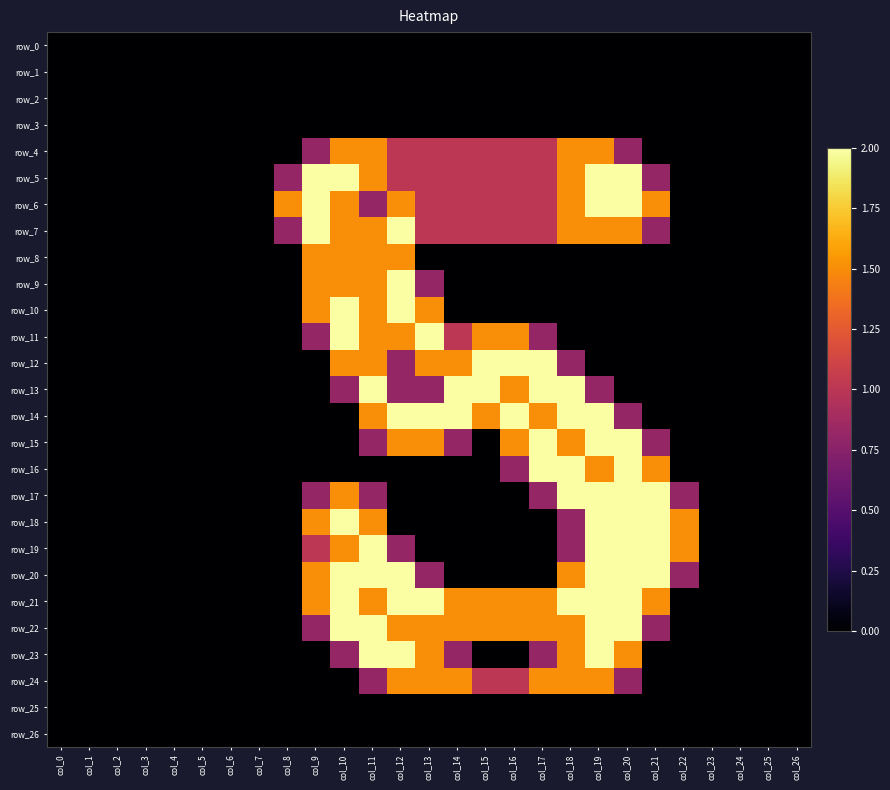

Reading left to right, what are all the values shown in this chart?

row_0: col_0=0.0	col_1=0.0	col_2=0.0	col_3=0.0	col_4=0.0	col_5=0.0	col_6=0.0	col_7=0.0	col_8=0.0	col_9=0.0	col_10=0.0	col_11=0.0	col_12=0.0	col_13=0.0	col_14=0.0	col_15=0.0	col_16=0.0	col_17=0.0	col_18=0.0	col_19=0.0	col_20=0.0	col_21=0.0	col_22=0.0	col_23=0.0	col_24=0.0	col_25=0.0	col_26=0.0
row_1: col_0=0.0	col_1=0.0	col_2=0.0	col_3=0.0	col_4=0.0	col_5=0.0	col_6=0.0	col_7=0.0	col_8=0.0	col_9=0.0	col_10=0.0	col_11=0.0	col_12=0.0	col_13=0.0	col_14=0.0	col_15=0.0	col_16=0.0	col_17=0.0	col_18=0.0	col_19=0.0	col_20=0.0	col_21=0.0	col_22=0.0	col_23=0.0	col_24=0.0	col_25=0.0	col_26=0.0
row_2: col_0=0.0	col_1=0.0	col_2=0.0	col_3=0.0	col_4=0.0	col_5=0.0	col_6=0.0	col_7=0.0	col_8=0.0	col_9=0.0	col_10=0.0	col_11=0.0	col_12=0.0	col_13=0.0	col_14=0.0	col_15=0.0	col_16=0.0	col_17=0.0	col_18=0.0	col_19=0.0	col_20=0.0	col_21=0.0	col_22=0.0	col_23=0.0	col_24=0.0	col_25=0.0	col_26=0.0
row_3: col_0=0.0	col_1=0.0	col_2=0.0	col_3=0.0	col_4=0.0	col_5=0.0	col_6=0.0	col_7=0.0	col_8=0.0	col_9=0.0	col_10=0.0	col_11=0.0	col_12=0.0	col_13=0.0	col_14=0.0	col_15=0.0	col_16=0.0	col_17=0.0	col_18=0.0	col_19=0.0	col_20=0.0	col_21=0.0	col_22=0.0	col_23=0.0	col_24=0.0	col_25=0.0	col_26=0.0
row_4: col_0=0.0	col_1=0.0	col_2=0.0	col_3=0.0	col_4=0.0	col_5=0.0	col_6=0.0	col_7=0.0	col_8=0.0	col_9=0.8	col_10=1.5	col_11=1.5	col_12=1.0	col_13=1.0	col_14=1.0	col_15=1.0	col_16=1.0	col_17=1.0	col_18=1.5	col_19=1.5	col_20=0.8	col_21=0.0	col_22=0.0	col_23=0.0	col_24=0.0	col_25=0.0	col_26=0.0
row_5: col_0=0.0	col_1=0.0	col_2=0.0	col_3=0.0	col_4=0.0	col_5=0.0	col_6=0.0	col_7=0.0	col_8=0.8	col_9=2.0	col_10=2.0	col_11=1.5	col_12=1.0	col_13=1.0	col_14=1.0	col_15=1.0	col_16=1.0	col_17=1.0	col_18=1.5	col_19=2.0	col_20=2.0	col_21=0.8	col_22=0.0	col_23=0.0	col_24=0.0	col_25=0.0	col_26=0.0
row_6: col_0=0.0	col_1=0.0	col_2=0.0	col_3=0.0	col_4=0.0	col_5=0.0	col_6=0.0	col_7=0.0	col_8=1.5	col_9=2.0	col_10=1.5	col_11=0.8	col_12=1.5	col_13=1.0	col_14=1.0	col_15=1.0	col_16=1.0	col_17=1.0	col_18=1.5	col_19=2.0	col_20=2.0	col_21=1.5	col_22=0.0	col_23=0.0	col_24=0.0	col_25=0.0	col_26=0.0
row_7: col_0=0.0	col_1=0.0	col_2=0.0	col_3=0.0	col_4=0.0	col_5=0.0	col_6=0.0	col_7=0.0	col_8=0.8	col_9=2.0	col_10=1.5	col_11=1.5	col_12=2.0	col_13=1.0	col_14=1.0	col_15=1.0	col_16=1.0	col_17=1.0	col_18=1.5	col_19=1.5	col_20=1.5	col_21=0.8	col_22=0.0	col_23=0.0	col_24=0.0	col_25=0.0	col_26=0.0
row_8: col_0=0.0	col_1=0.0	col_2=0.0	col_3=0.0	col_4=0.0	col_5=0.0	col_6=0.0	col_7=0.0	col_8=0.0	col_9=1.5	col_10=1.5	col_11=1.5	col_12=1.5	col_13=0.0	col_14=0.0	col_15=0.0	col_16=0.0	col_17=0.0	col_18=0.0	col_19=0.0	col_20=0.0	col_21=0.0	col_22=0.0	col_23=0.0	col_24=0.0	col_25=0.0	col_26=0.0
row_9: col_0=0.0	col_1=0.0	col_2=0.0	col_3=0.0	col_4=0.0	col_5=0.0	col_6=0.0	col_7=0.0	col_8=0.0	col_9=1.5	col_10=1.5	col_11=1.5	col_12=2.0	col_13=0.8	col_14=0.0	col_15=0.0	col_16=0.0	col_17=0.0	col_18=0.0	col_19=0.0	col_20=0.0	col_21=0.0	col_22=0.0	col_23=0.0	col_24=0.0	col_25=0.0	col_26=0.0
row_10: col_0=0.0	col_1=0.0	col_2=0.0	col_3=0.0	col_4=0.0	col_5=0.0	col_6=0.0	col_7=0.0	col_8=0.0	col_9=1.5	col_10=2.0	col_11=1.5	col_12=2.0	col_13=1.5	col_14=0.0	col_15=0.0	col_16=0.0	col_17=0.0	col_18=0.0	col_19=0.0	col_20=0.0	col_21=0.0	col_22=0.0	col_23=0.0	col_24=0.0	col_25=0.0	col_26=0.0
row_11: col_0=0.0	col_1=0.0	col_2=0.0	col_3=0.0	col_4=0.0	col_5=0.0	col_6=0.0	col_7=0.0	col_8=0.0	col_9=0.8	col_10=2.0	col_11=1.5	col_12=1.5	col_13=2.0	col_14=1.0	col_15=1.5	col_16=1.5	col_17=0.8	col_18=0.0	col_19=0.0	col_20=0.0	col_21=0.0	col_22=0.0	col_23=0.0	col_24=0.0	col_25=0.0	col_26=0.0
row_12: col_0=0.0	col_1=0.0	col_2=0.0	col_3=0.0	col_4=0.0	col_5=0.0	col_6=0.0	col_7=0.0	col_8=0.0	col_9=0.0	col_10=1.5	col_11=1.5	col_12=0.8	col_13=1.5	col_14=1.5	col_15=2.0	col_16=2.0	col_17=2.0	col_18=0.8	col_19=0.0	col_20=0.0	col_21=0.0	col_22=0.0	col_23=0.0	col_24=0.0	col_25=0.0	col_26=0.0
row_13: col_0=0.0	col_1=0.0	col_2=0.0	col_3=0.0	col_4=0.0	col_5=0.0	col_6=0.0	col_7=0.0	col_8=0.0	col_9=0.0	col_10=0.8	col_11=2.0	col_12=0.8	col_13=0.8	col_14=2.0	col_15=2.0	col_16=1.5	col_17=2.0	col_18=2.0	col_19=0.8	col_20=0.0	col_21=0.0	col_22=0.0	col_23=0.0	col_24=0.0	col_25=0.0	col_26=0.0
row_14: col_0=0.0	col_1=0.0	col_2=0.0	col_3=0.0	col_4=0.0	col_5=0.0	col_6=0.0	col_7=0.0	col_8=0.0	col_9=0.0	col_10=0.0	col_11=1.5	col_12=2.0	col_13=2.0	col_14=2.0	col_15=1.5	col_16=2.0	col_17=1.5	col_18=2.0	col_19=2.0	col_20=0.8	col_21=0.0	col_22=0.0	col_23=0.0	col_24=0.0	col_25=0.0	col_26=0.0
row_15: col_0=0.0	col_1=0.0	col_2=0.0	col_3=0.0	col_4=0.0	col_5=0.0	col_6=0.0	col_7=0.0	col_8=0.0	col_9=0.0	col_10=0.0	col_11=0.8	col_12=1.5	col_13=1.5	col_14=0.8	col_15=0.0	col_16=1.5	col_17=2.0	col_18=1.5	col_19=2.0	col_20=2.0	col_21=0.8	col_22=0.0	col_23=0.0	col_24=0.0	col_25=0.0	col_26=0.0
row_16: col_0=0.0	col_1=0.0	col_2=0.0	col_3=0.0	col_4=0.0	col_5=0.0	col_6=0.0	col_7=0.0	col_8=0.0	col_9=0.0	col_10=0.0	col_11=0.0	col_12=0.0	col_13=0.0	col_14=0.0	col_15=0.0	col_16=0.8	col_17=2.0	col_18=2.0	col_19=1.5	col_20=2.0	col_21=1.5	col_22=0.0	col_23=0.0	col_24=0.0	col_25=0.0	col_26=0.0
row_17: col_0=0.0	col_1=0.0	col_2=0.0	col_3=0.0	col_4=0.0	col_5=0.0	col_6=0.0	col_7=0.0	col_8=0.0	col_9=0.8	col_10=1.5	col_11=0.8	col_12=0.0	col_13=0.0	col_14=0.0	col_15=0.0	col_16=0.0	col_17=0.8	col_18=2.0	col_19=2.0	col_20=2.0	col_21=2.0	col_22=0.8	col_23=0.0	col_24=0.0	col_25=0.0	col_26=0.0
row_18: col_0=0.0	col_1=0.0	col_2=0.0	col_3=0.0	col_4=0.0	col_5=0.0	col_6=0.0	col_7=0.0	col_8=0.0	col_9=1.5	col_10=2.0	col_11=1.5	col_12=0.0	col_13=0.0	col_14=0.0	col_15=0.0	col_16=0.0	col_17=0.0	col_18=0.8	col_19=2.0	col_20=2.0	col_21=2.0	col_22=1.5	col_23=0.0	col_24=0.0	col_25=0.0	col_26=0.0
row_19: col_0=0.0	col_1=0.0	col_2=0.0	col_3=0.0	col_4=0.0	col_5=0.0	col_6=0.0	col_7=0.0	col_8=0.0	col_9=1.0	col_10=1.5	col_11=2.0	col_12=0.8	col_13=0.0	col_14=0.0	col_15=0.0	col_16=0.0	col_17=0.0	col_18=0.8	col_19=2.0	col_20=2.0	col_21=2.0	col_22=1.5	col_23=0.0	col_24=0.0	col_25=0.0	col_26=0.0
row_20: col_0=0.0	col_1=0.0	col_2=0.0	col_3=0.0	col_4=0.0	col_5=0.0	col_6=0.0	col_7=0.0	col_8=0.0	col_9=1.5	col_10=2.0	col_11=2.0	col_12=2.0	col_13=0.8	col_14=0.0	col_15=0.0	col_16=0.0	col_17=0.0	col_18=1.5	col_19=2.0	col_20=2.0	col_21=2.0	col_22=0.8	col_23=0.0	col_24=0.0	col_25=0.0	col_26=0.0
row_21: col_0=0.0	col_1=0.0	col_2=0.0	col_3=0.0	col_4=0.0	col_5=0.0	col_6=0.0	col_7=0.0	col_8=0.0	col_9=1.5	col_10=2.0	col_11=1.5	col_12=2.0	col_13=2.0	col_14=1.5	col_15=1.5	col_16=1.5	col_17=1.5	col_18=2.0	col_19=2.0	col_20=2.0	col_21=1.5	col_22=0.0	col_23=0.0	col_24=0.0	col_25=0.0	col_26=0.0
row_22: col_0=0.0	col_1=0.0	col_2=0.0	col_3=0.0	col_4=0.0	col_5=0.0	col_6=0.0	col_7=0.0	col_8=0.0	col_9=0.8	col_10=2.0	col_11=2.0	col_12=1.5	col_13=1.5	col_14=1.5	col_15=1.5	col_16=1.5	col_17=1.5	col_18=1.5	col_19=2.0	col_20=2.0	col_21=0.8	col_22=0.0	col_23=0.0	col_24=0.0	col_25=0.0	col_26=0.0
row_23: col_0=0.0	col_1=0.0	col_2=0.0	col_3=0.0	col_4=0.0	col_5=0.0	col_6=0.0	col_7=0.0	col_8=0.0	col_9=0.0	col_10=0.8	col_11=2.0	col_12=2.0	col_13=1.5	col_14=0.8	col_15=0.0	col_16=0.0	col_17=0.8	col_18=1.5	col_19=2.0	col_20=1.5	col_21=0.0	col_22=0.0	col_23=0.0	col_24=0.0	col_25=0.0	col_26=0.0
row_24: col_0=0.0	col_1=0.0	col_2=0.0	col_3=0.0	col_4=0.0	col_5=0.0	col_6=0.0	col_7=0.0	col_8=0.0	col_9=0.0	col_10=0.0	col_11=0.8	col_12=1.5	col_13=1.5	col_14=1.5	col_15=1.0	col_16=1.0	col_17=1.5	col_18=1.5	col_19=1.5	col_20=0.8	col_21=0.0	col_22=0.0	col_23=0.0	col_24=0.0	col_25=0.0	col_26=0.0
row_25: col_0=0.0	col_1=0.0	col_2=0.0	col_3=0.0	col_4=0.0	col_5=0.0	col_6=0.0	col_7=0.0	col_8=0.0	col_9=0.0	col_10=0.0	col_11=0.0	col_12=0.0	col_13=0.0	col_14=0.0	col_15=0.0	col_16=0.0	col_17=0.0	col_18=0.0	col_19=0.0	col_20=0.0	col_21=0.0	col_22=0.0	col_23=0.0	col_24=0.0	col_25=0.0	col_26=0.0
row_26: col_0=0.0	col_1=0.0	col_2=0.0	col_3=0.0	col_4=0.0	col_5=0.0	col_6=0.0	col_7=0.0	col_8=0.0	col_9=0.0	col_10=0.0	col_11=0.0	col_12=0.0	col_13=0.0	col_14=0.0	col_15=0.0	col_16=0.0	col_17=0.0	col_18=0.0	col_19=0.0	col_20=0.0	col_21=0.0	col_22=0.0	col_23=0.0	col_24=0.0	col_25=0.0	col_26=0.0